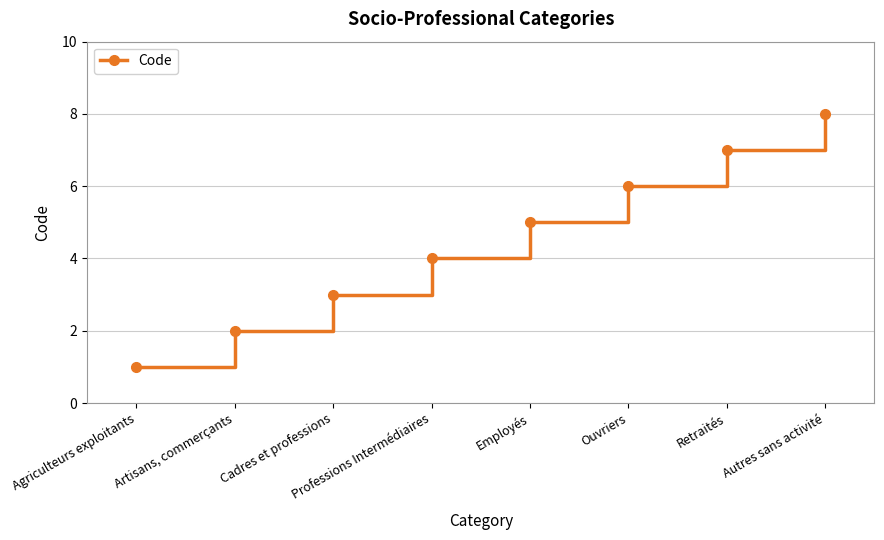

What is the sum of the values at Ouvriers and Employés?

11